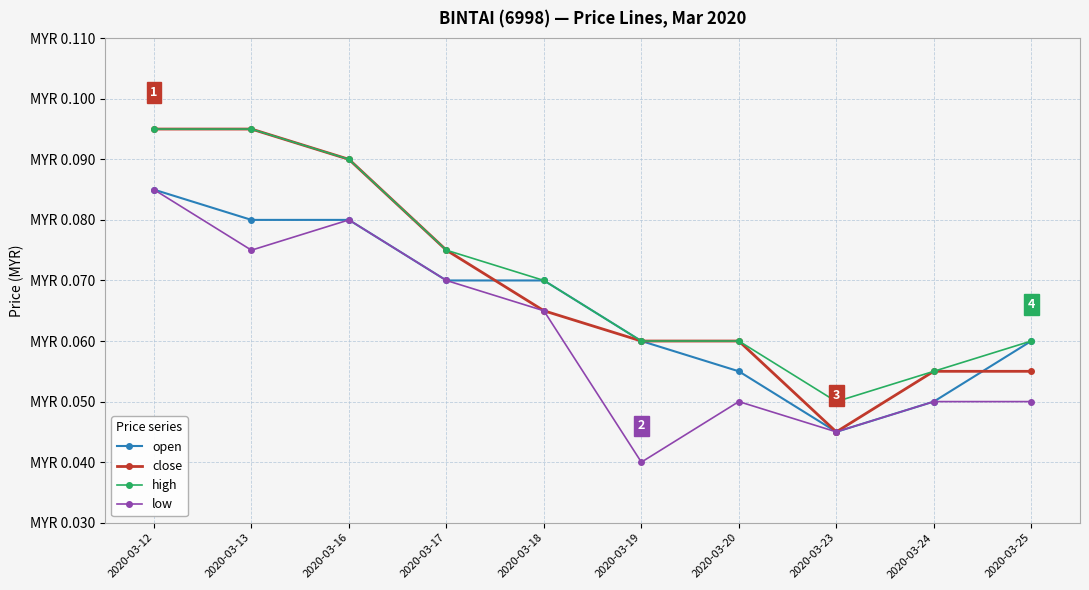

At which label is close closest to 0?

2020-03-23